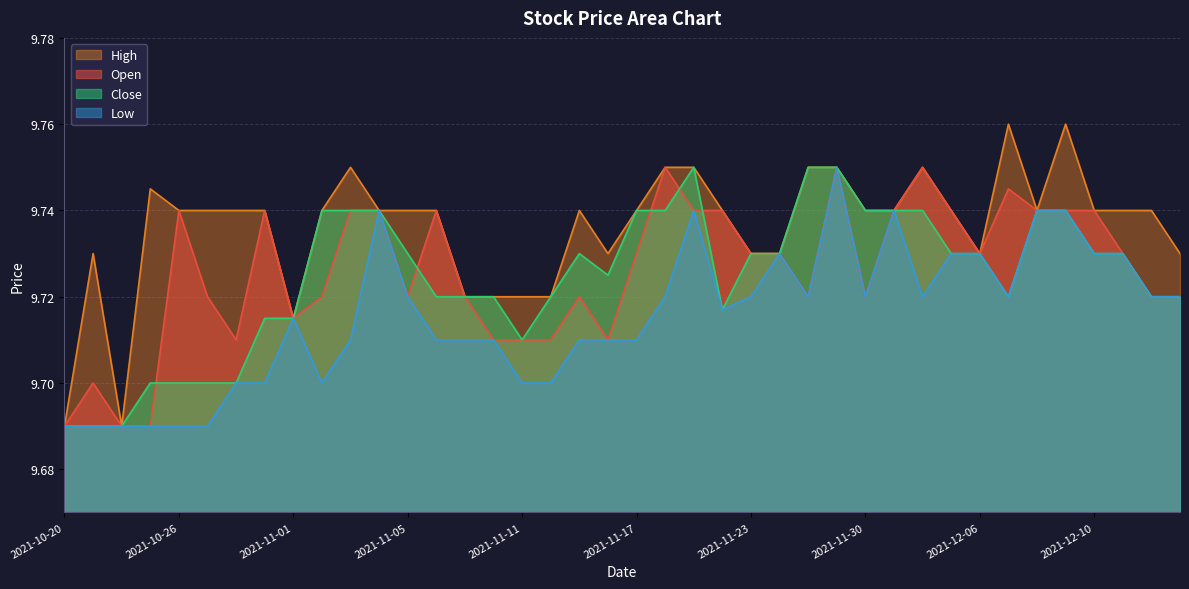

How many categories are shown in the chart?

40